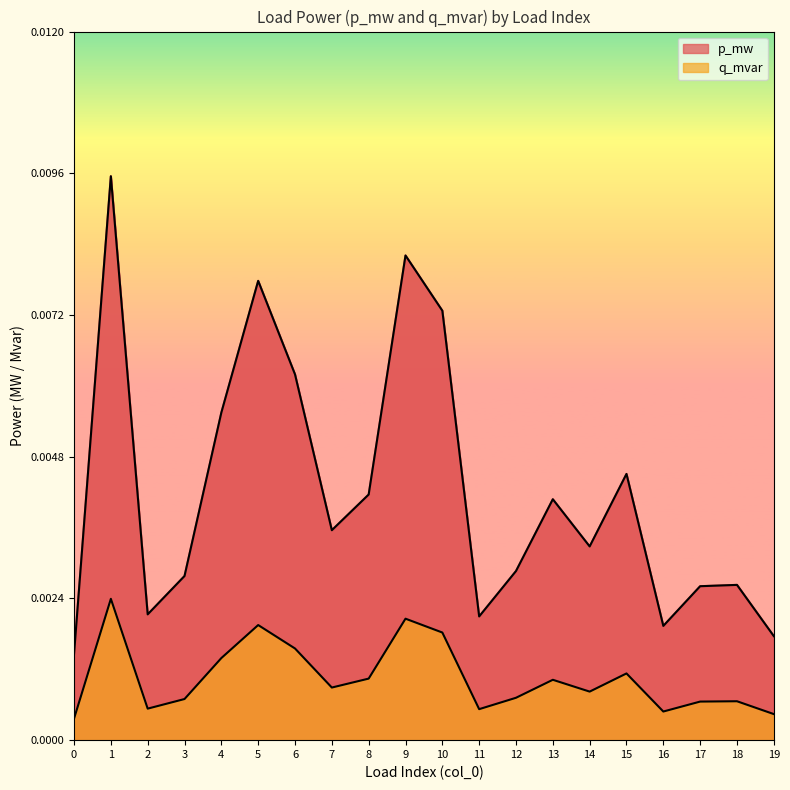

Which series has the largest total across all categories?

p_mw